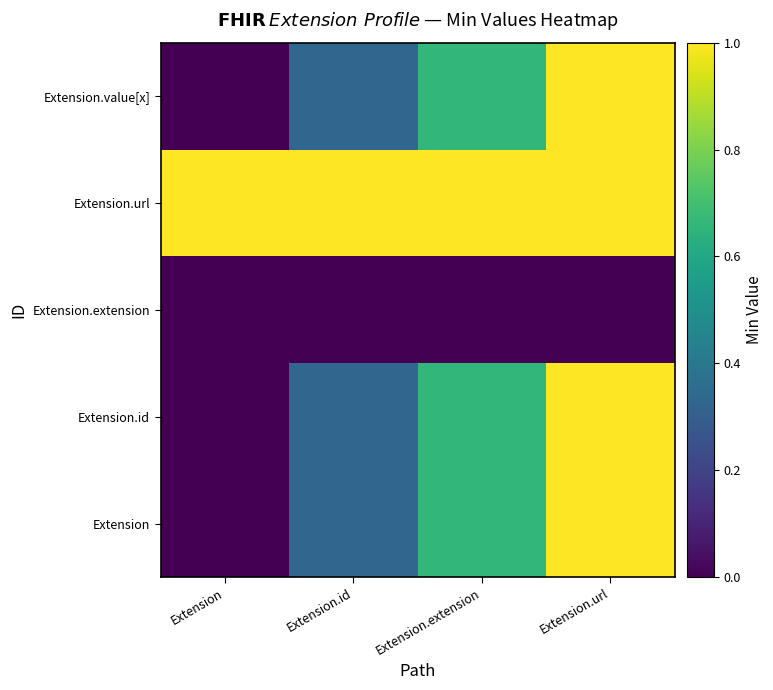

Reading right to left, what are all the values shown in this chart?

Extension: Extension.url=1.0	Extension.extension=0.7	Extension.id=0.3	Extension=0.0
Extension.id: Extension.url=1.0	Extension.extension=0.7	Extension.id=0.3	Extension=0.0
Extension.extension: Extension.url=0.0	Extension.extension=0.0	Extension.id=0.0	Extension=0.0
Extension.url: Extension.url=2.0	Extension.extension=1.7	Extension.id=1.3	Extension=1.0
Extension.value[x]: Extension.url=1.0	Extension.extension=0.7	Extension.id=0.3	Extension=0.0